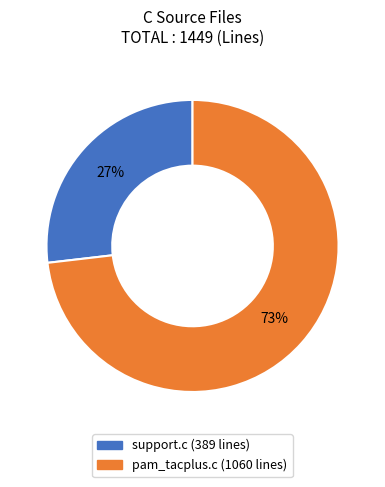

How many segments does this pie chart have?

2